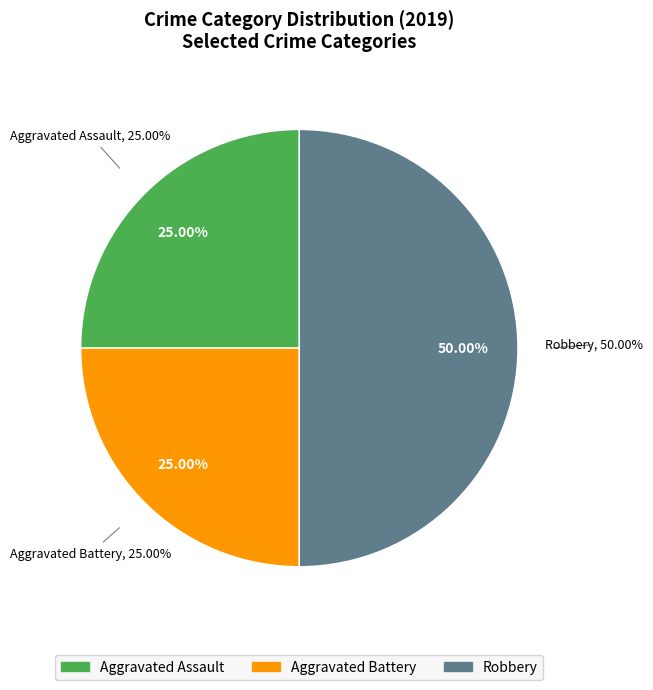

Does Robbery account for over 50% of the chart?

No